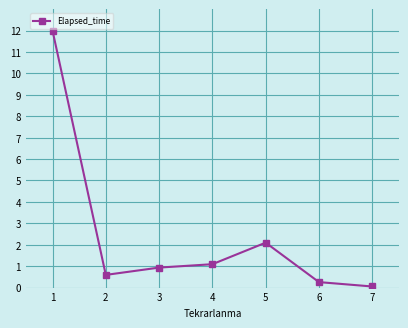

Reading left to right, extract all data points from this chart.

12.0	0.6	0.9	1.1	2.1	0.3	0.1